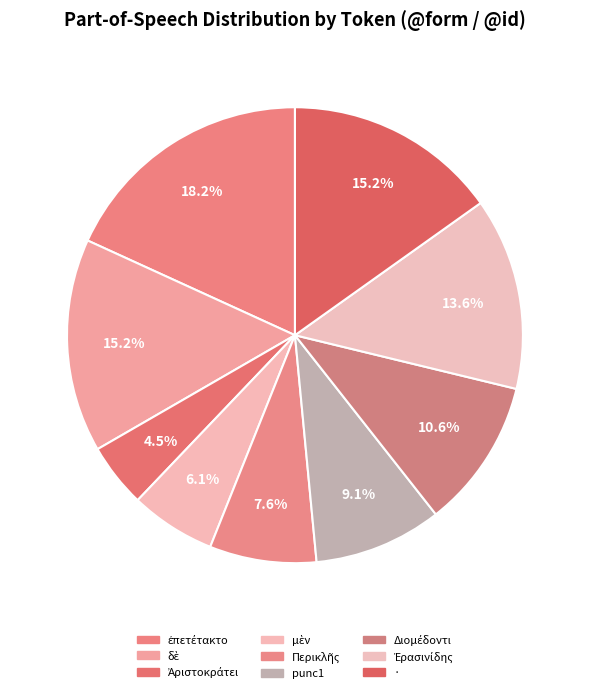

What is the largest slice in the pie chart?

ἐπετέτακτο